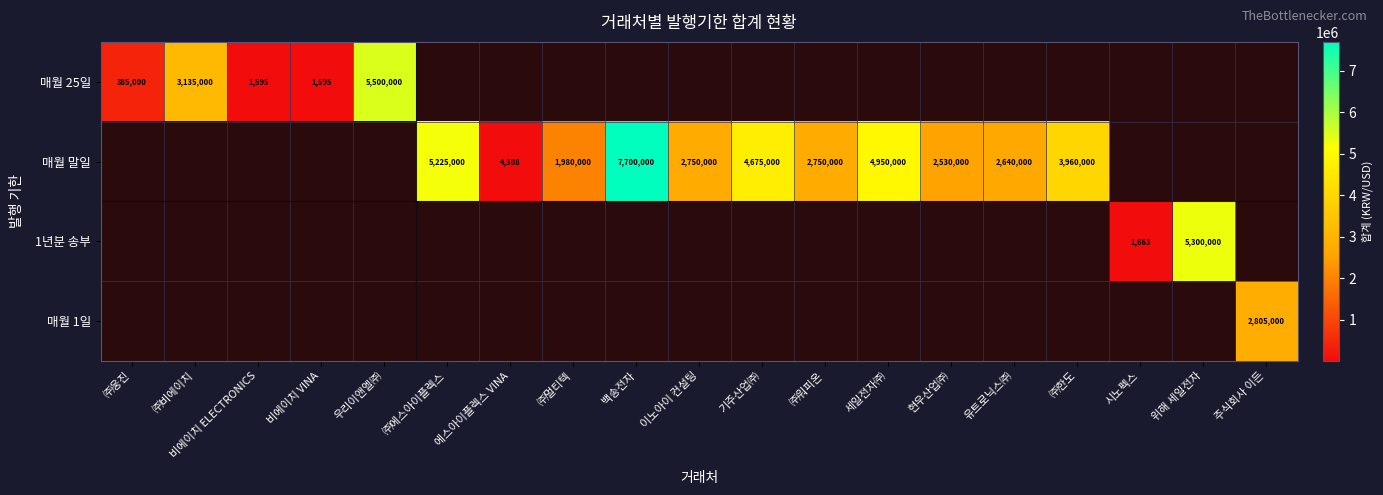

The 매월 말일 series shows 1320236 at 기주산업㈜. True or false?

False